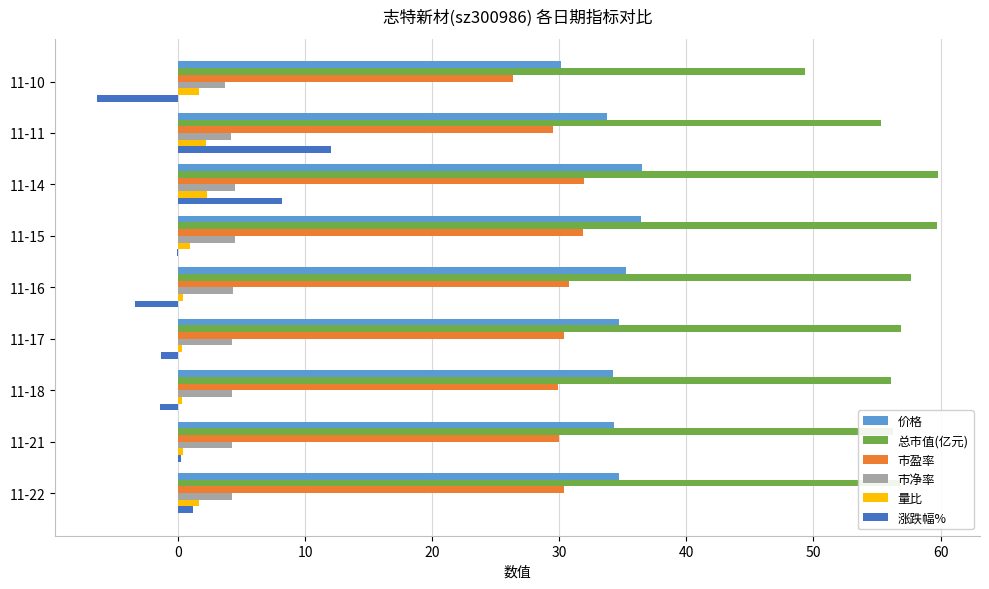

What is the maximum value shown in the chart?

59.8